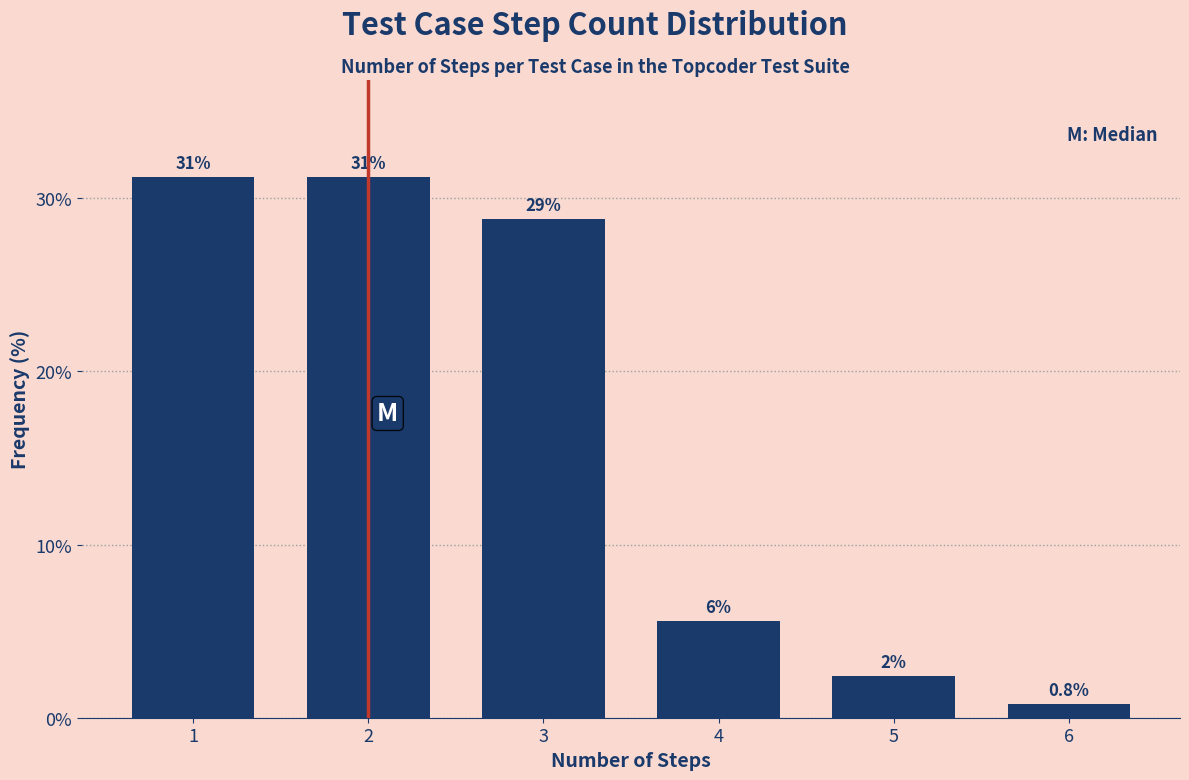

How many bars are there in total?

6